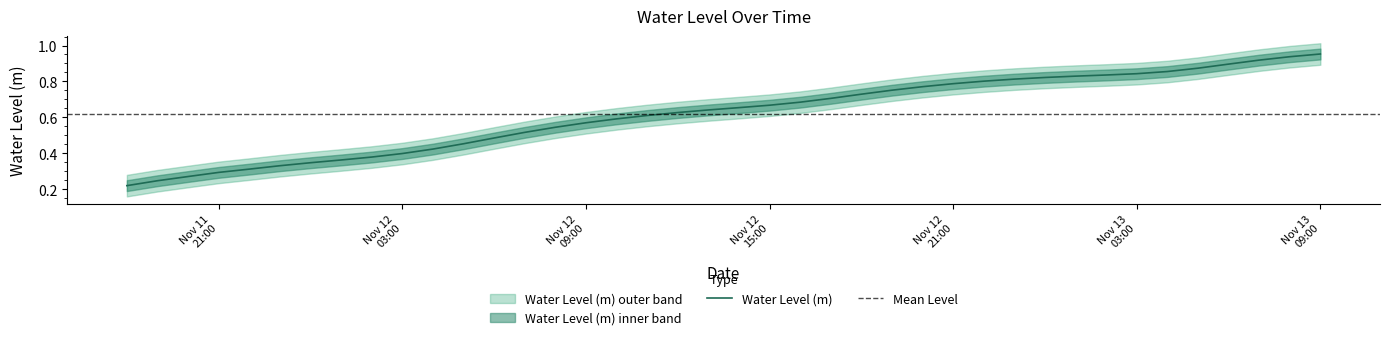

List the labels in order of value, smallest first.

2023-11-11 18:00:00, 2023-11-11 19:00:00, 2023-11-11 20:00:00, 2023-11-11 21:00:00, 2023-11-11 22:00:00, 2023-11-11 23:00:00, 2023-11-12 00:00:00, 2023-11-12 01:00:00, 2023-11-12 02:00:00, 2023-11-12 03:00:00, 2023-11-12 04:00:00, 2023-11-12 05:00:00, 2023-11-12 06:00:00, 2023-11-12 07:00:00, 2023-11-12 08:00:00, 2023-11-12 09:00:00, 2023-11-12 10:00:00, 2023-11-12 11:00:00, 2023-11-12 12:00:00, 2023-11-12 13:00:00, 2023-11-12 14:00:00, 2023-11-12 15:00:00, 2023-11-12 16:00:00, 2023-11-12 17:00:00, 2023-11-12 18:00:00, 2023-11-12 19:00:00, 2023-11-12 20:00:00, 2023-11-12 21:00:00, 2023-11-12 22:00:00, 2023-11-12 23:00:00, 2023-11-13 00:00:00, 2023-11-13 01:00:00, 2023-11-13 02:00:00, 2023-11-13 03:00:00, 2023-11-13 04:00:00, 2023-11-13 05:00:00, 2023-11-13 06:00:00, 2023-11-13 07:00:00, 2023-11-13 08:00:00, 2023-11-13 09:00:00